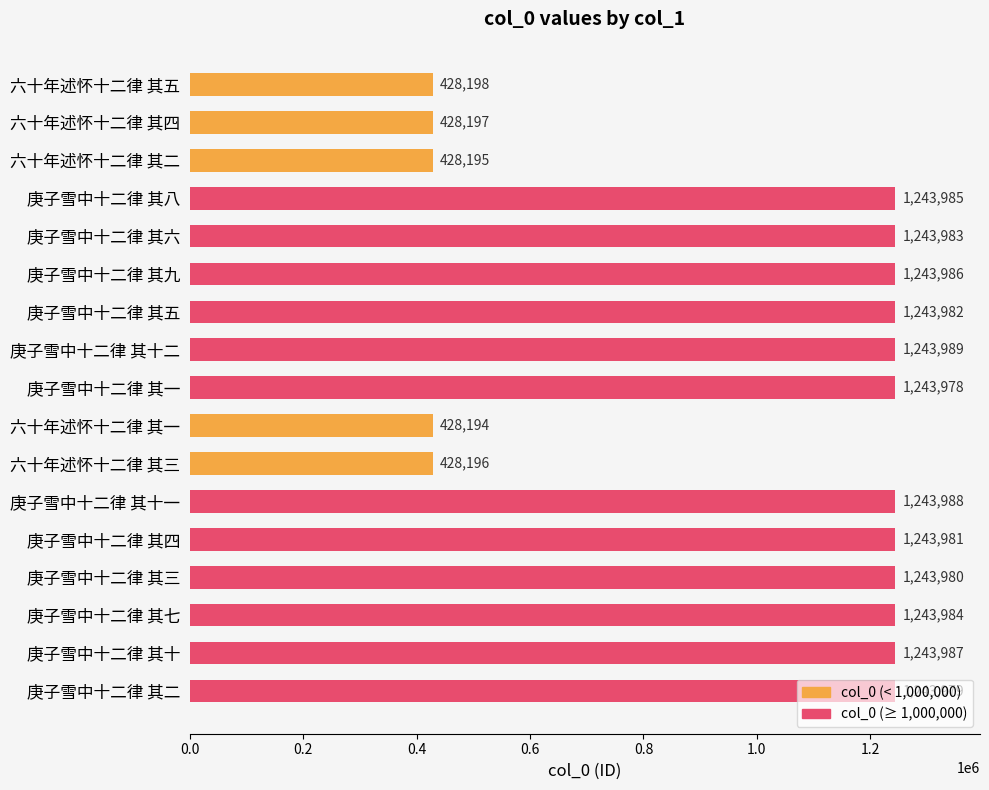

Count the number of categories in the chart.

17